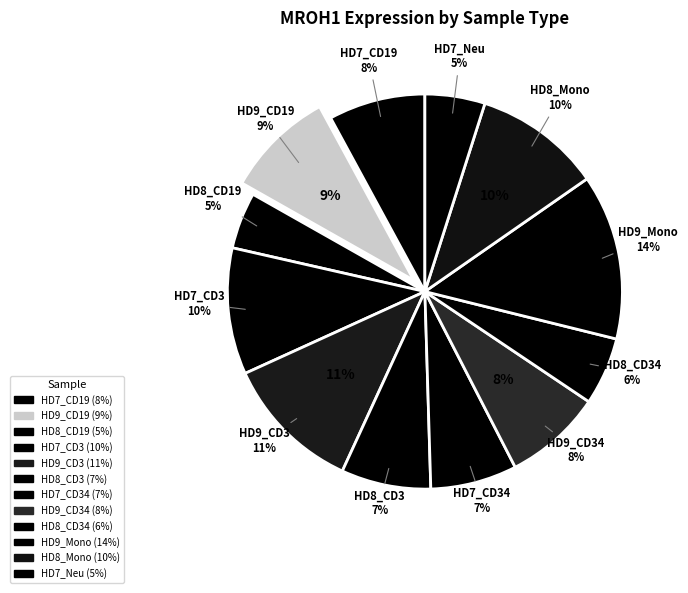

To the nearest percent, what is the difference between the HD8_CD19 and HD7_CD34 slice percentages?

2%